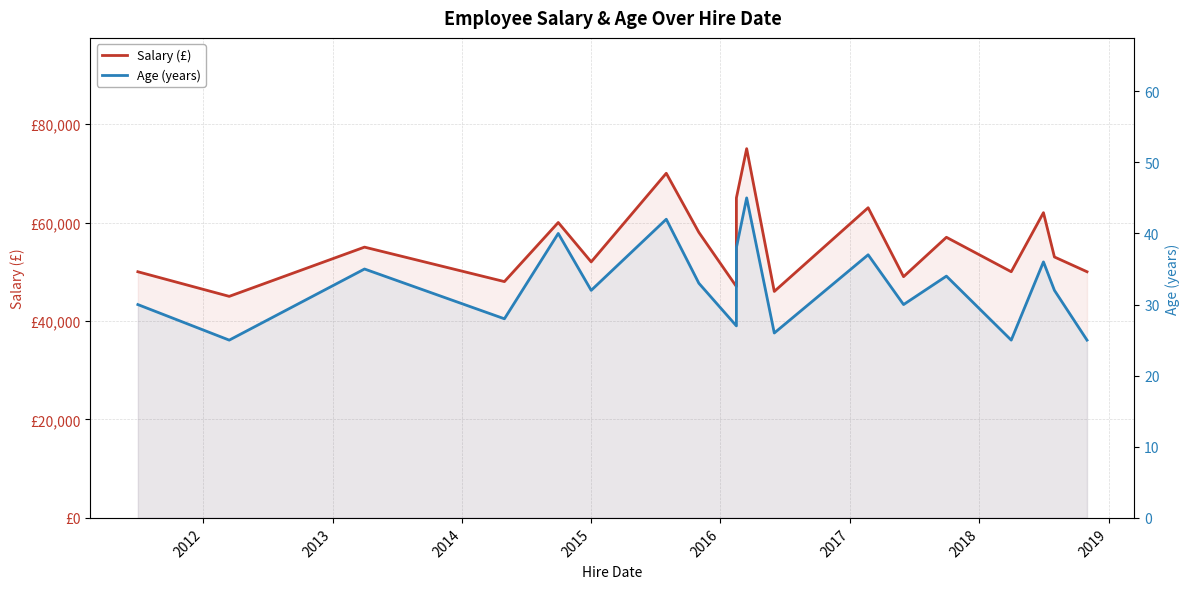

The Age (years) series shows 15 at 2019. True or false?

False